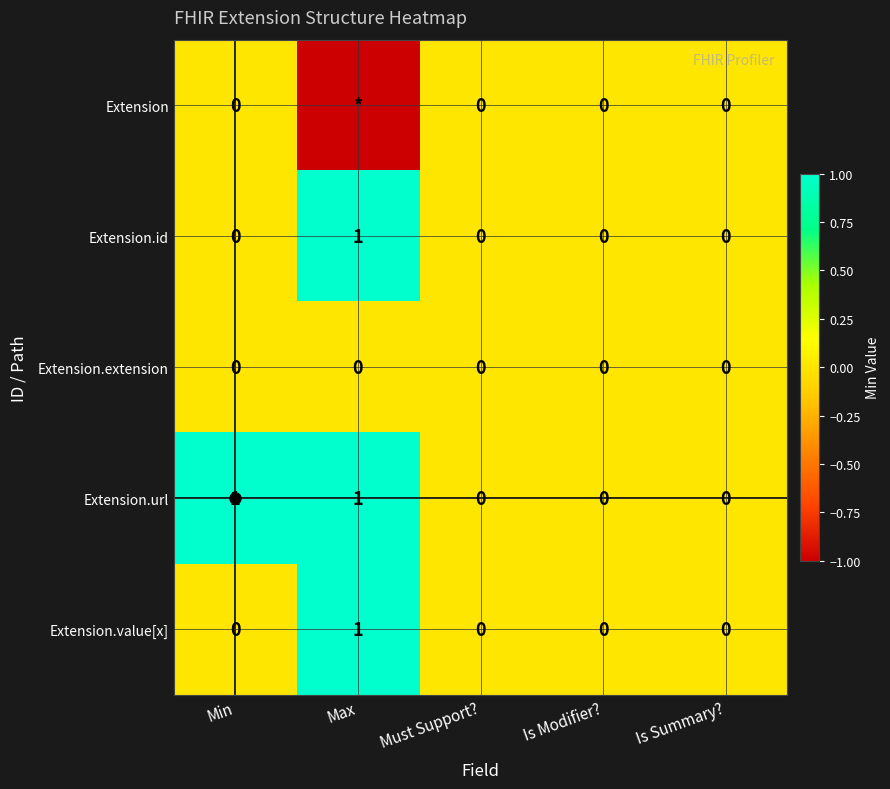

How many data points in Extension.value[x] are above 0?

1